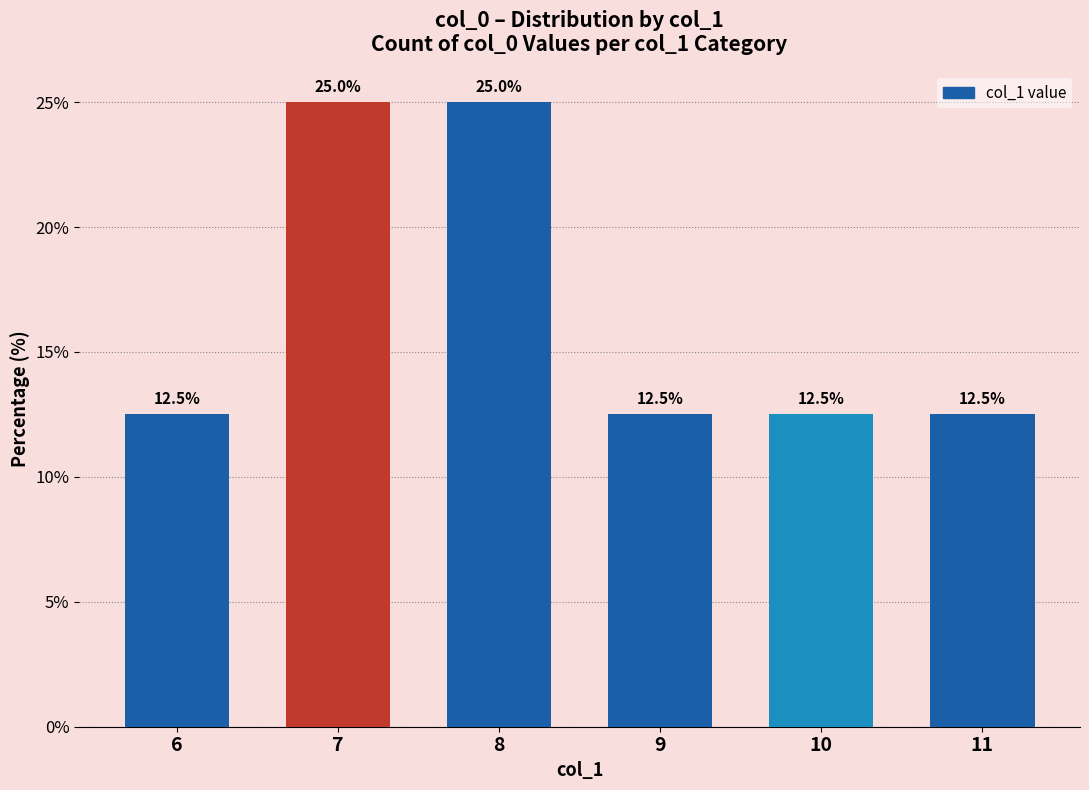

What is the value of the 6th bar from the left?

12.5